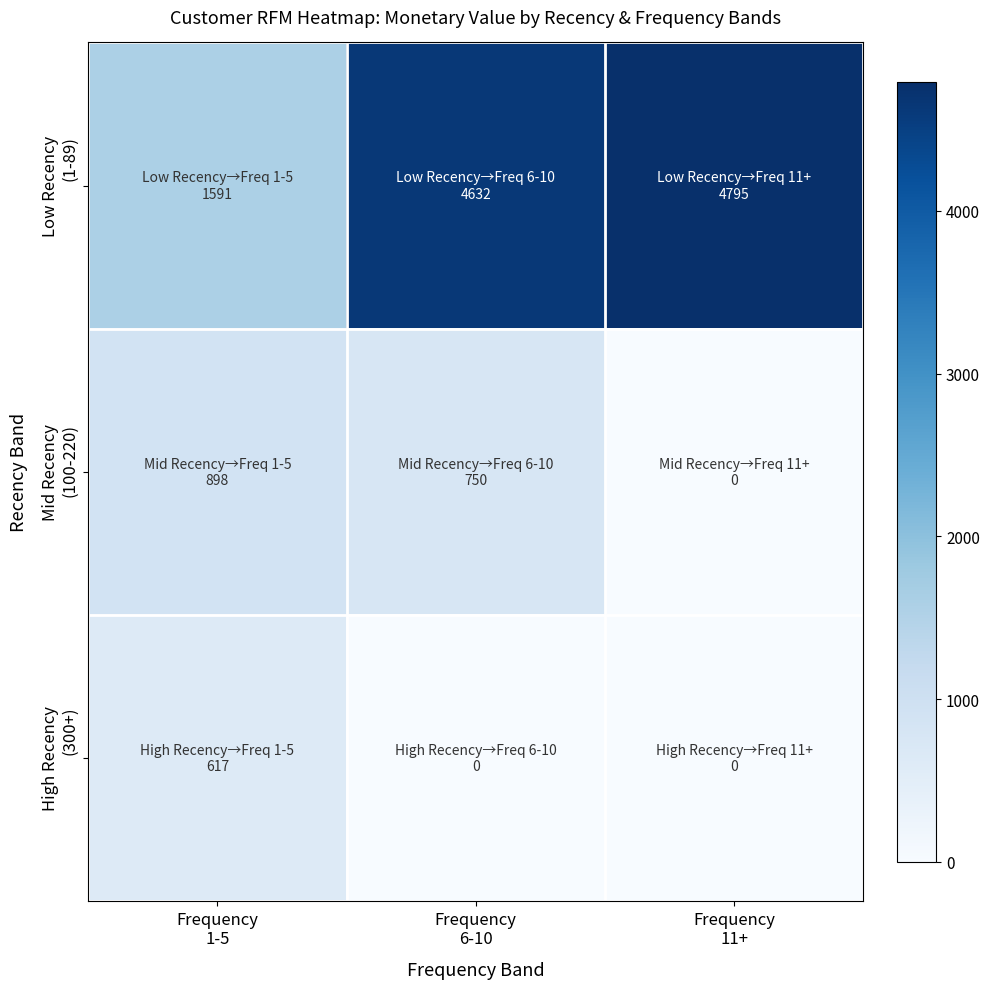

What is the total value across all series at Frequency
11+?

4795